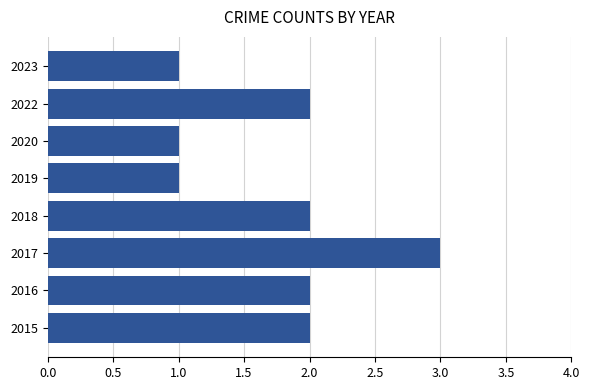

What is the ratio of the value at 2018 to the value at 2016?

1.0